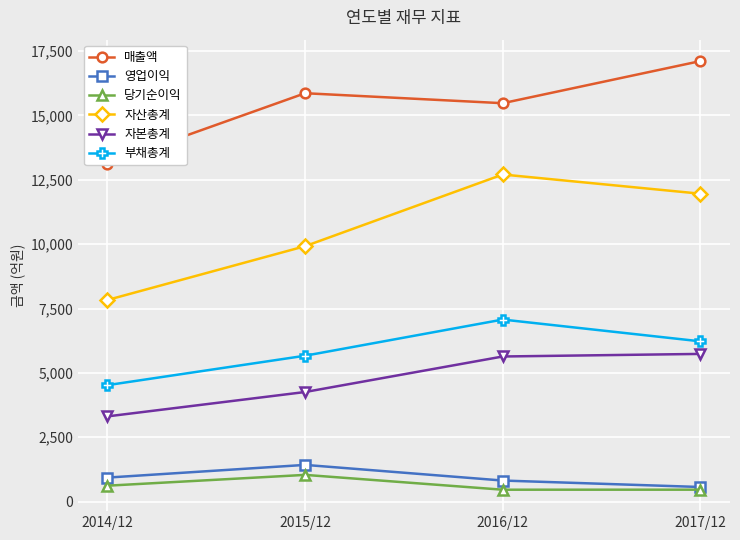

True or false: 부채총계 has more than 1 interior local peaks.

False